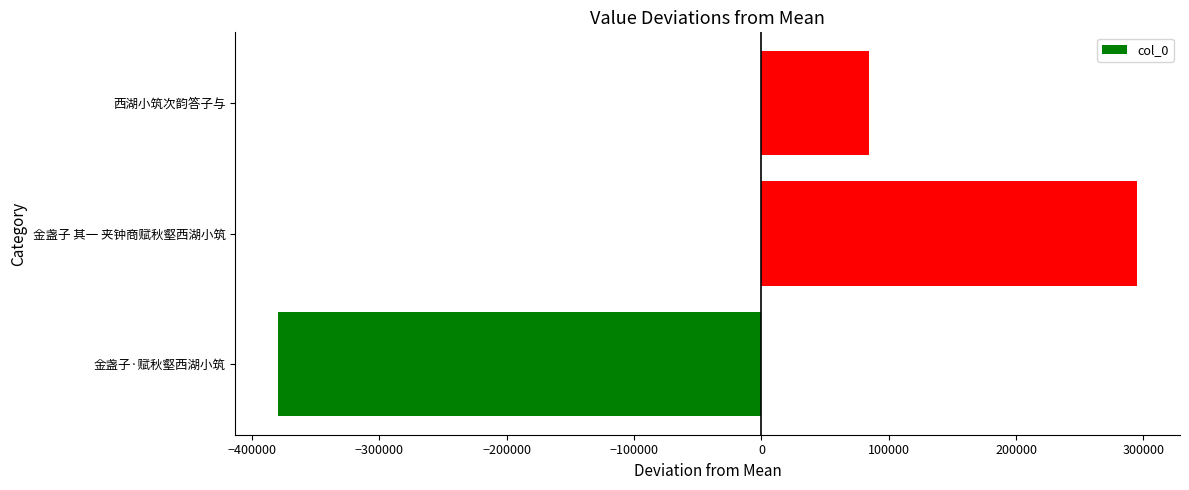

What is the change in value from 金盏子·赋秋壑西湖小筑 to 西湖小筑次韵答子与?

+463939